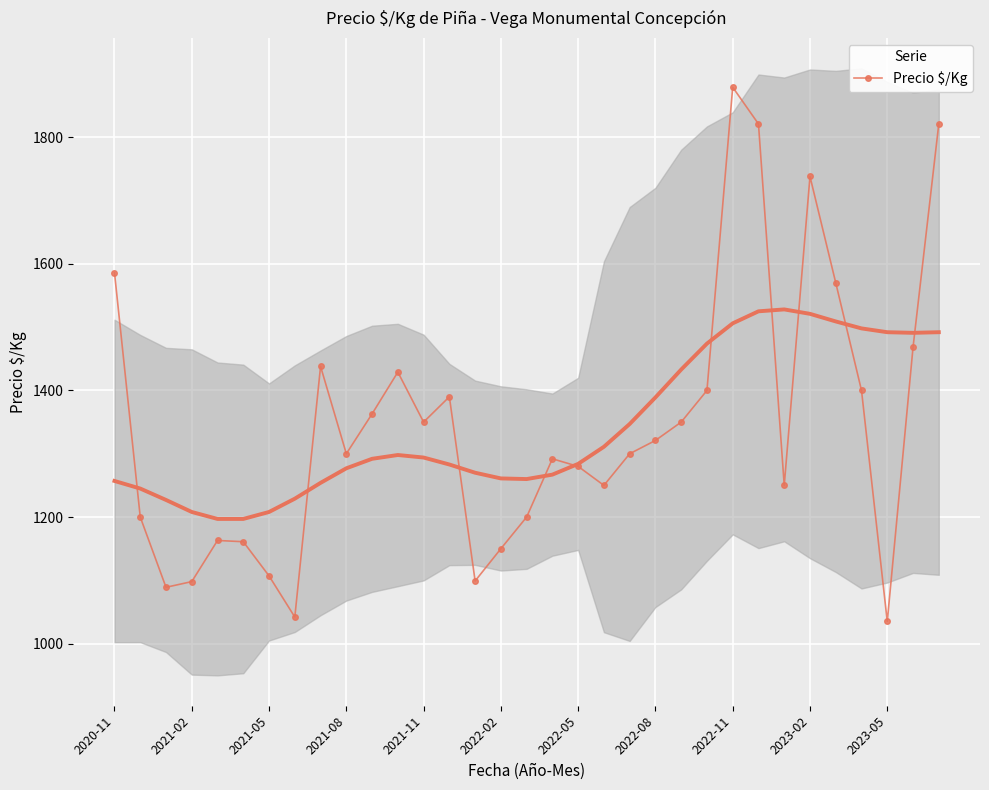

What is the smallest value displayed?

1035